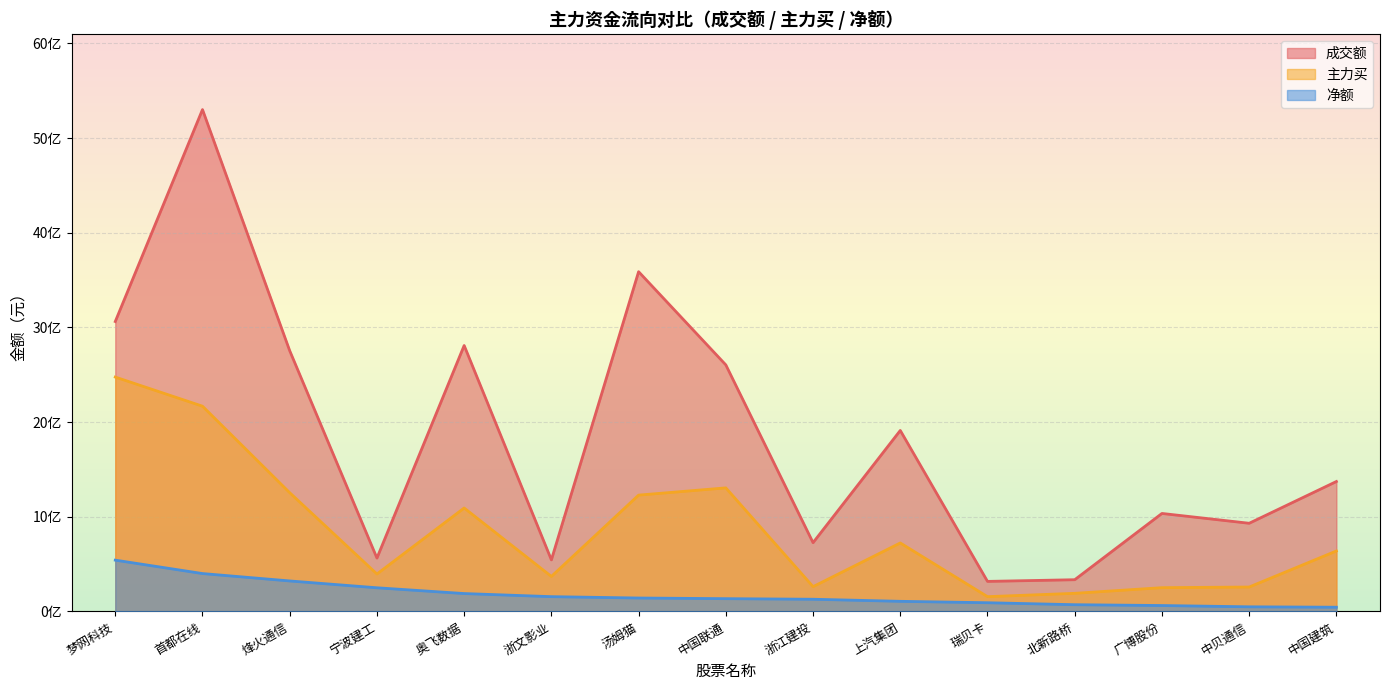

Rank the series by their average value, from lowest to highest.

净额, 主力买, 成交额